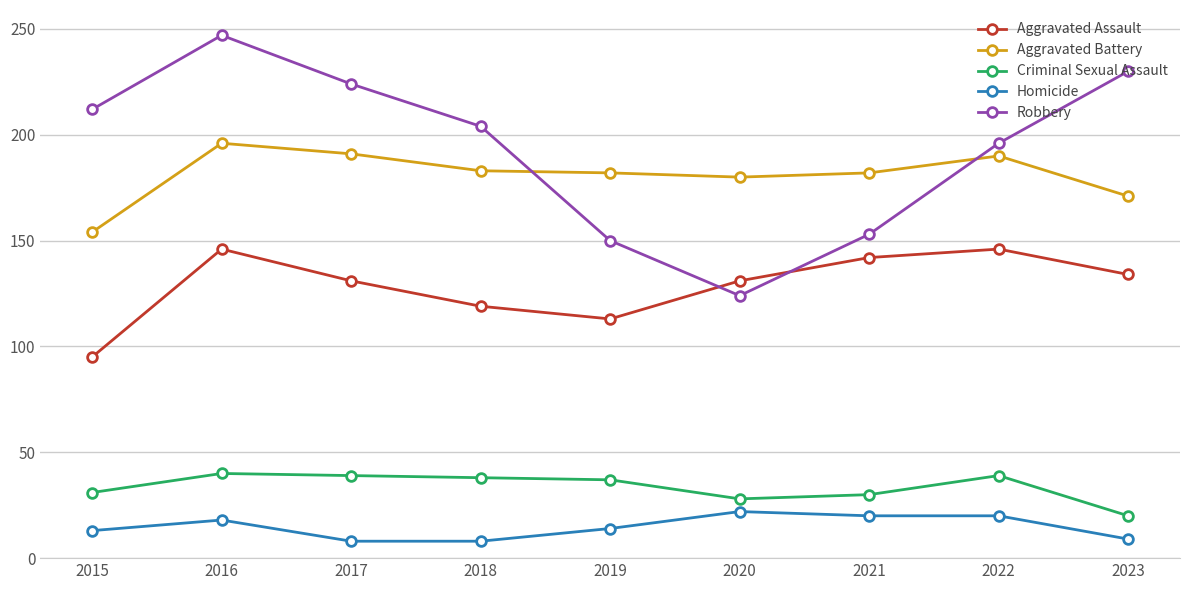

List the labels in order of Robbery value, smallest first.

2020, 2019, 2021, 2022, 2018, 2015, 2017, 2023, 2016